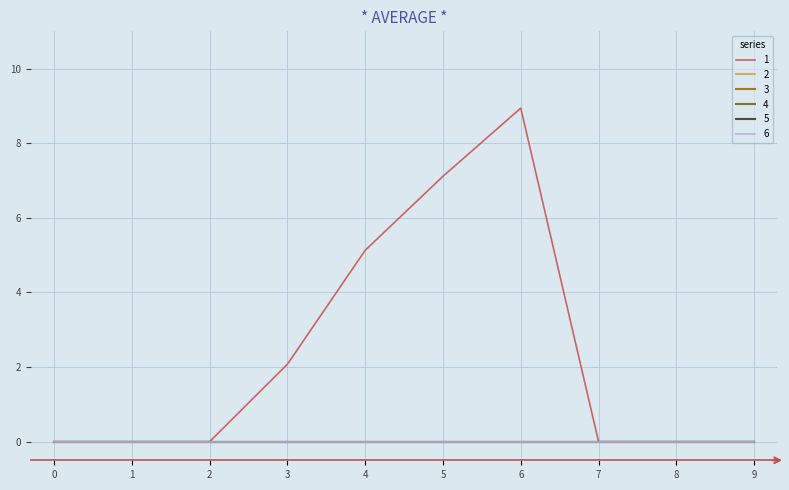

Reading right to left, what are all the values shown in this chart?

1: 9=0.0	8=0.0	7=0.0	6=8.9	5=7.1	4=5.1	3=2.1	2=0.0	1=0.0	0=0.0
2: 9=0.0	8=0.0	7=0.0	6=0.0	5=0.0	4=0.0	3=0.0	2=0.0	1=0.0	0=0.0
3: 9=0.0	8=0.0	7=0.0	6=0.0	5=0.0	4=0.0	3=0.0	2=0.0	1=0.0	0=0.0
4: 9=0.0	8=0.0	7=0.0	6=0.0	5=0.0	4=0.0	3=0.0	2=0.0	1=0.0	0=0.0
5: 9=0.0	8=0.0	7=0.0	6=0.0	5=0.0	4=0.0	3=0.0	2=0.0	1=0.0	0=0.0
6: 9=0.0	8=0.0	7=0.0	6=0.0	5=0.0	4=0.0	3=0.0	2=0.0	1=0.0	0=0.0